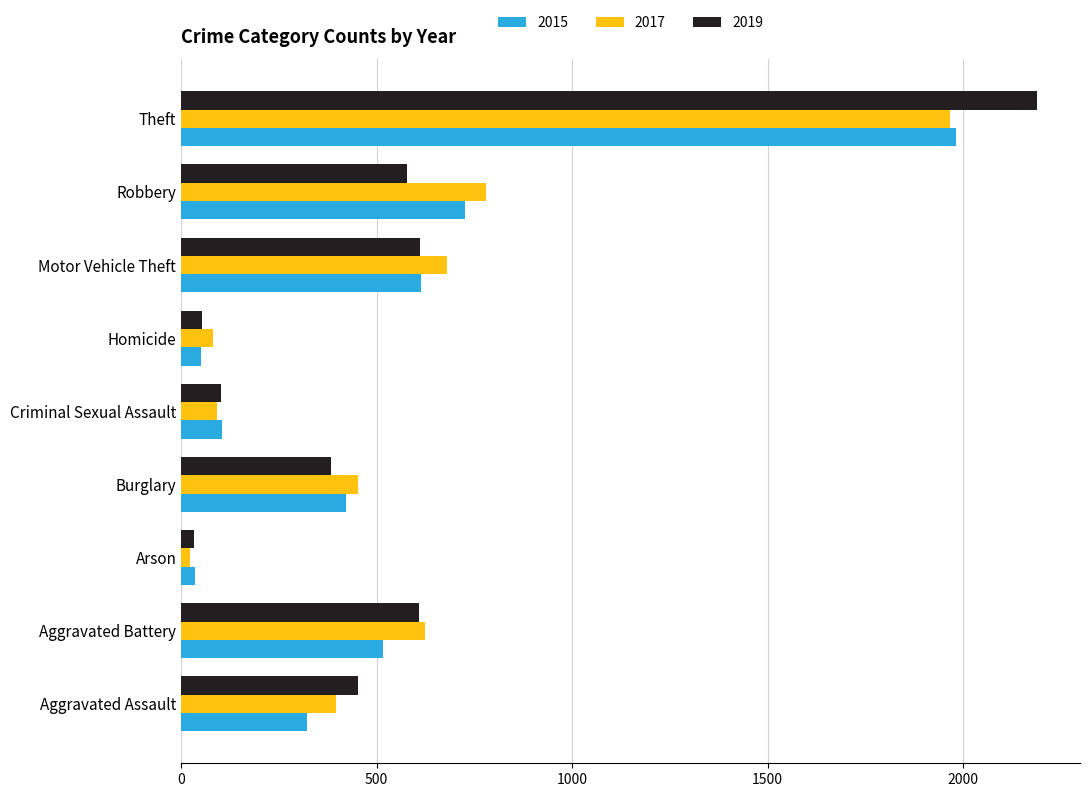

At which label is 2017 closest to 995?

Robbery